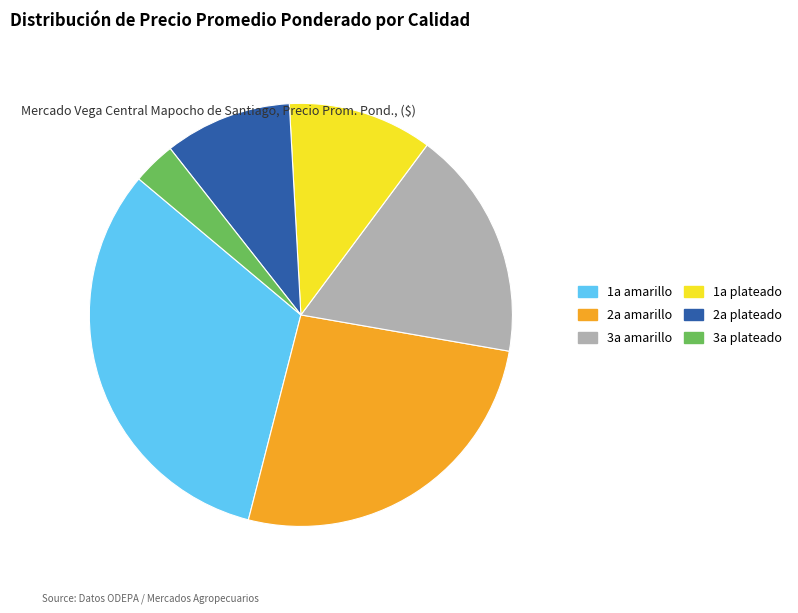

Is there a majority slice in this chart?

No